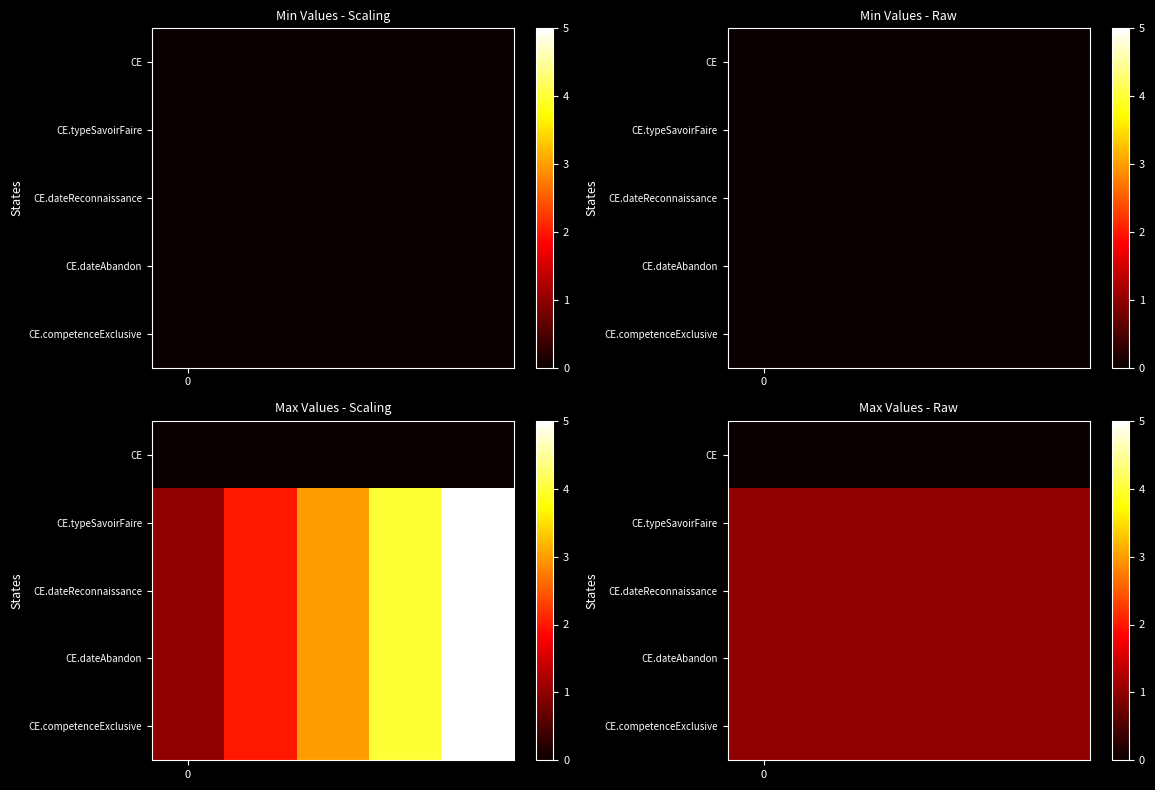

How many series are shown in this chart?

5